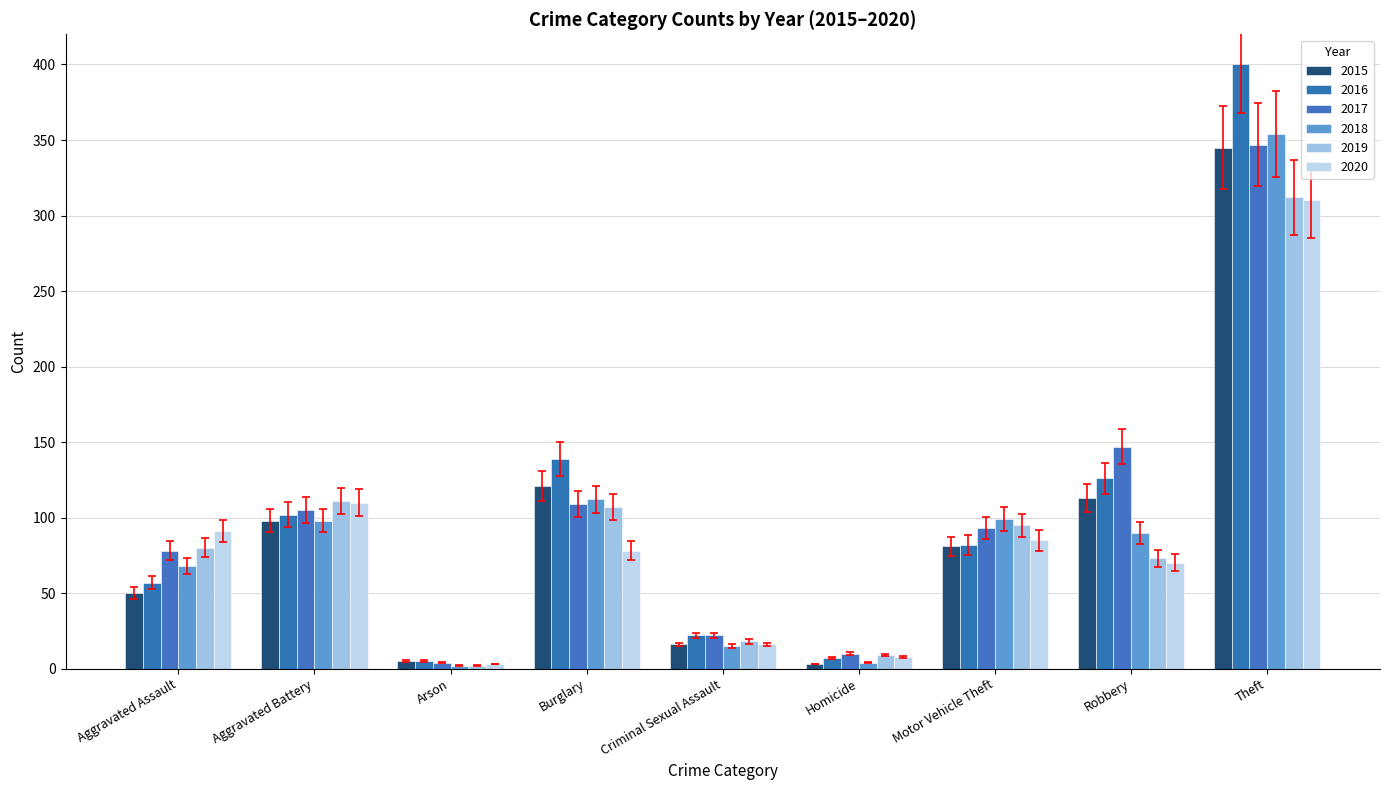

At how many categories does at least one series exceed 253?

1